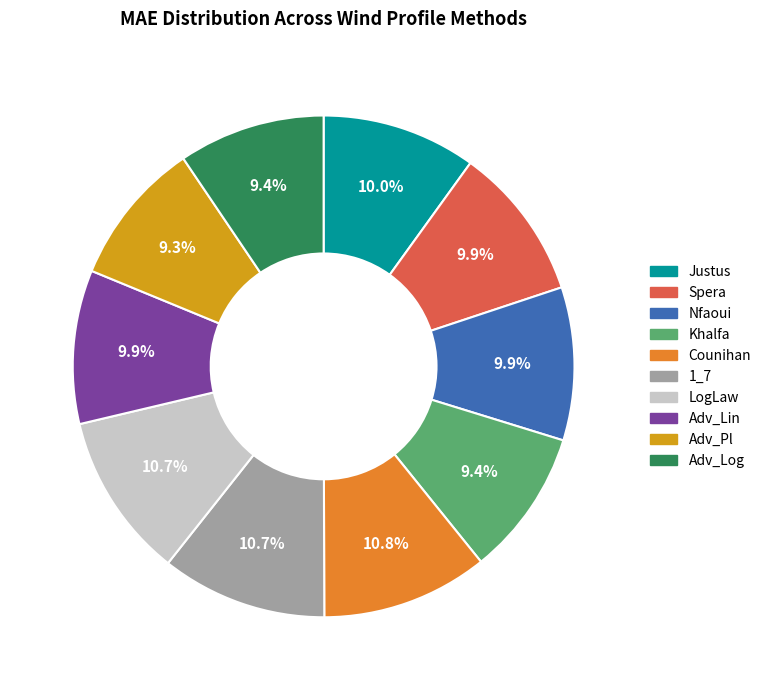

Does Adv_Pl account for over 50% of the chart?

No